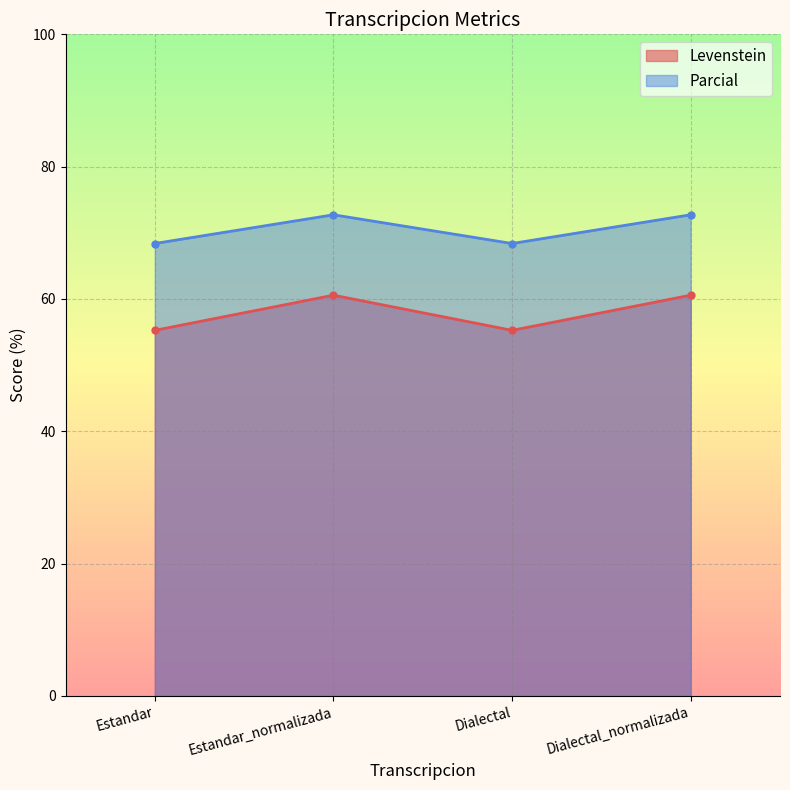

Reading left to right, extract all data points from this chart.

Levenstein: Estandar=55.3	Estandar_normalizada=60.6	Dialectal=55.3	Dialectal_normalizada=60.6
Parcial: Estandar=68.4	Estandar_normalizada=72.7	Dialectal=68.4	Dialectal_normalizada=72.7